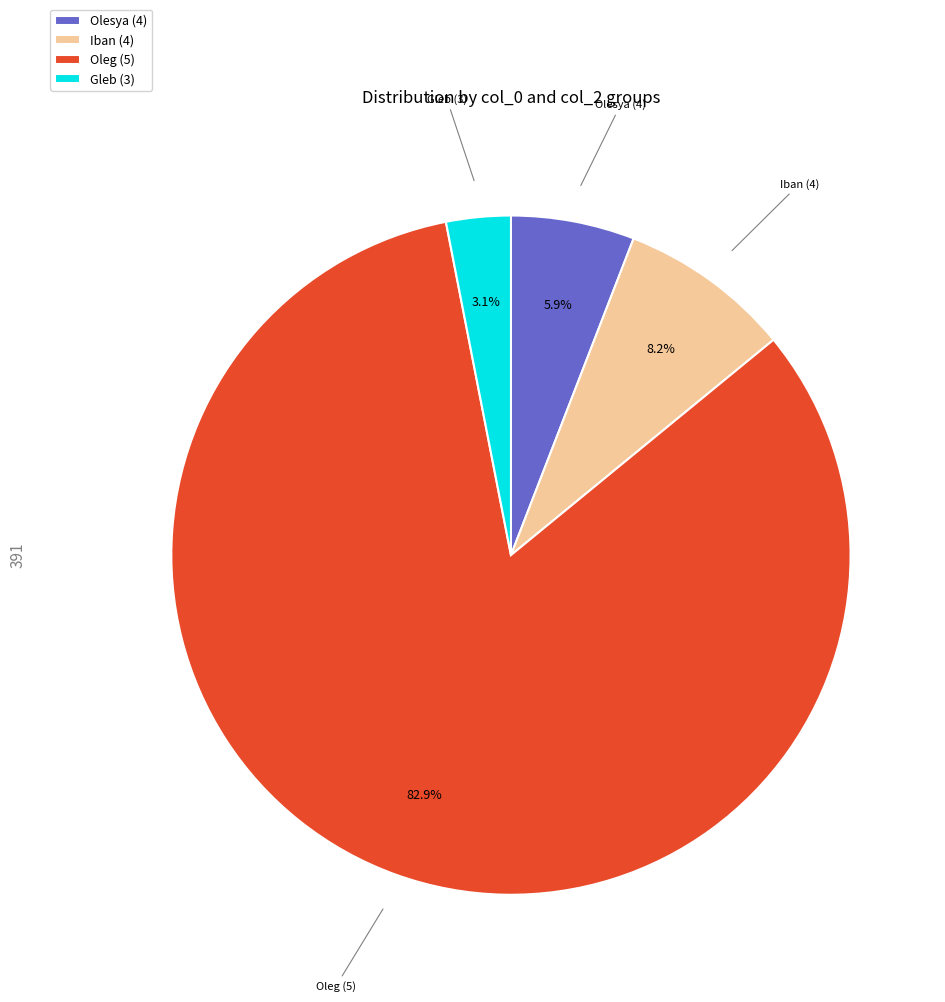

How many slices are in this pie chart?

4